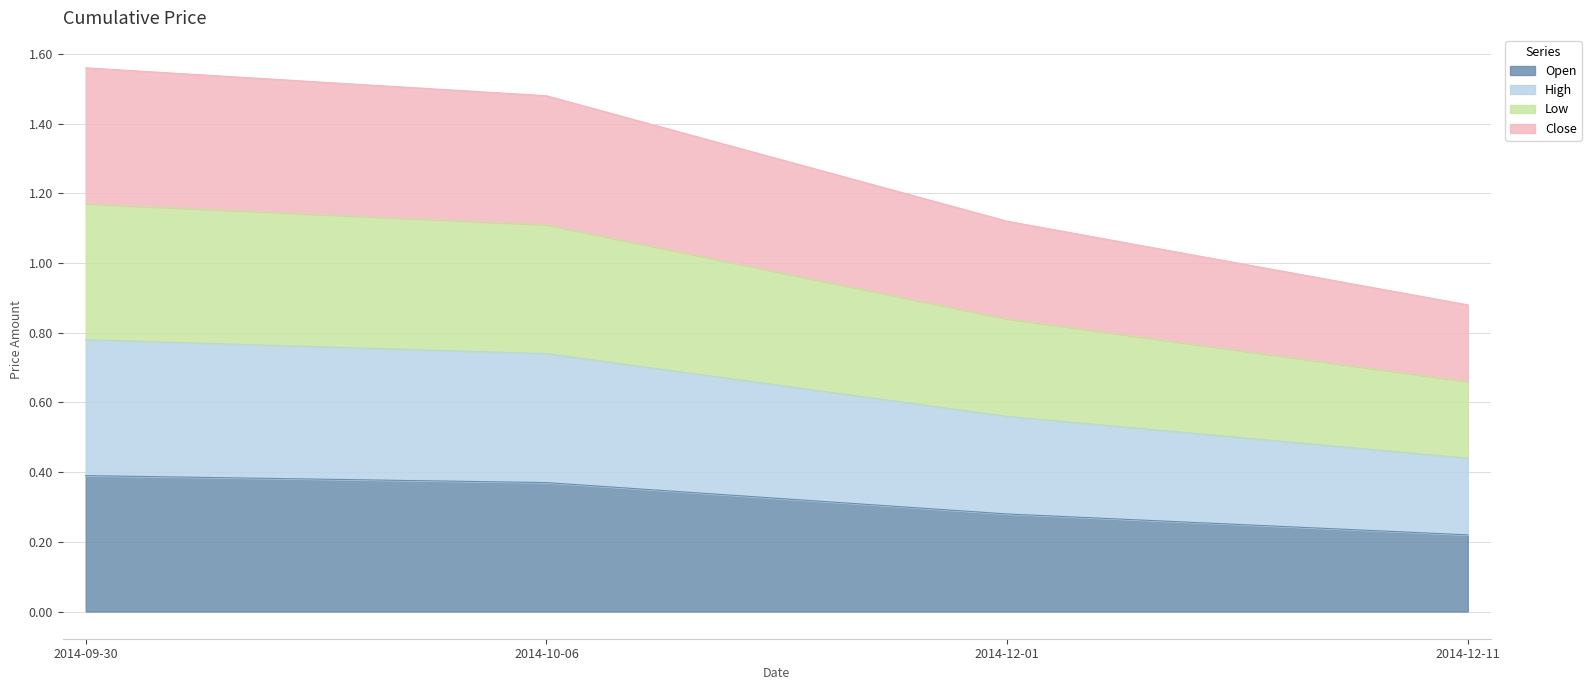

True or false: High and Close cross at least once.

False